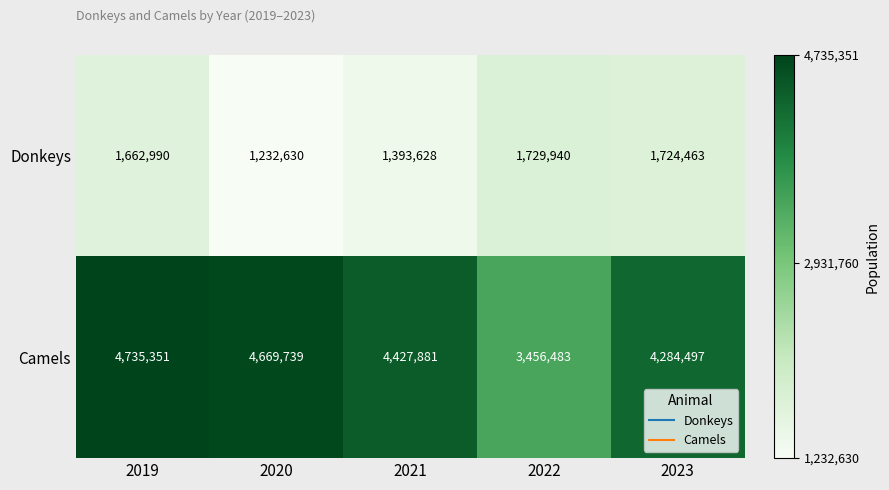

What is the difference between the Donkeys values at 2020 and 2021?

160998